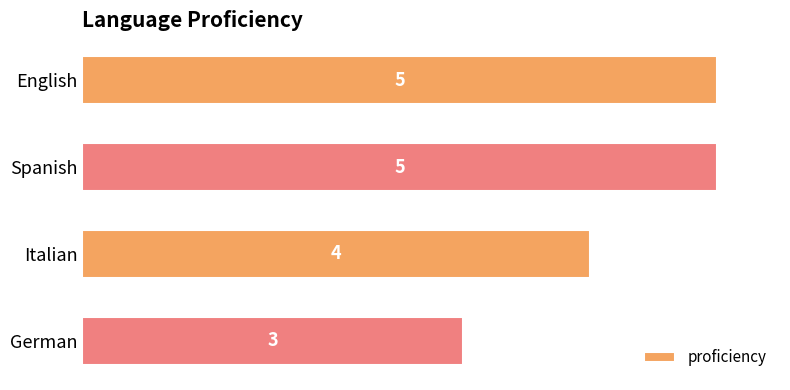

The value at English is 7. True or false?

False